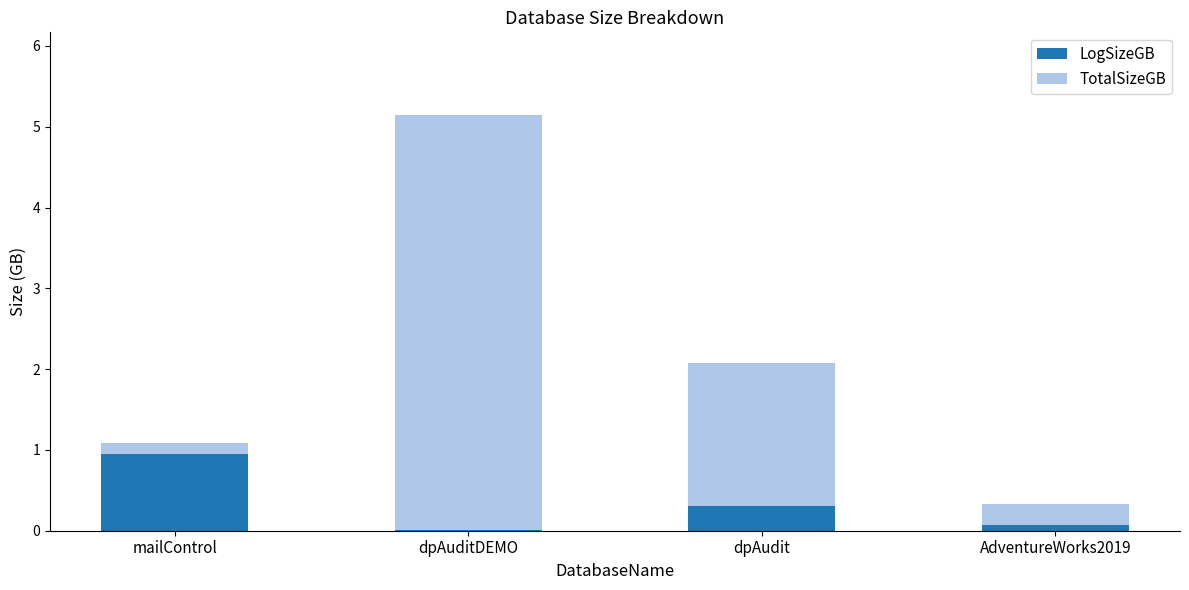

What is the approximate value of LogSizeGB at dpAudit?

0.3